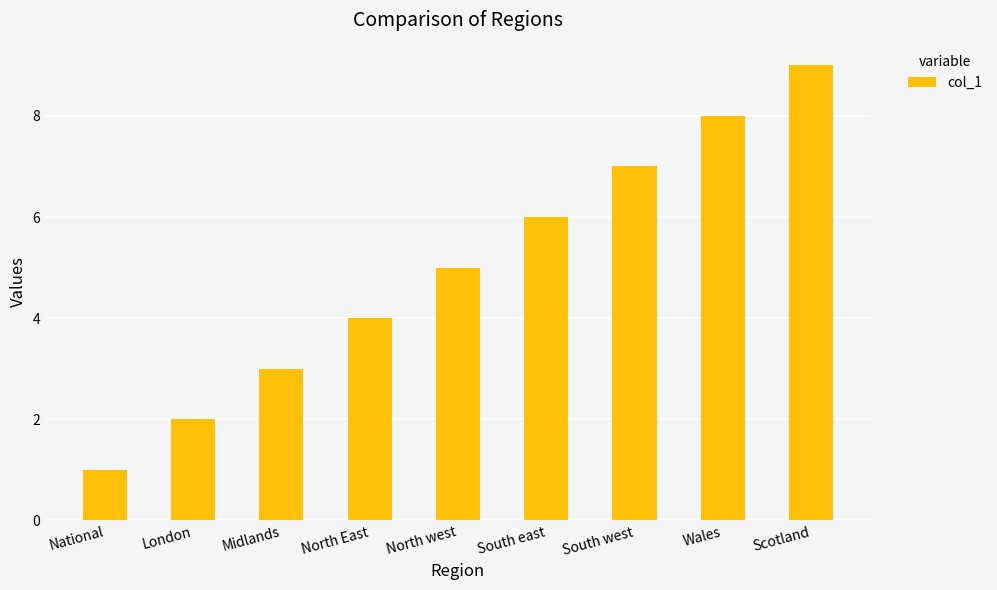

What is the label of the 1st bar from the right?

Scotland